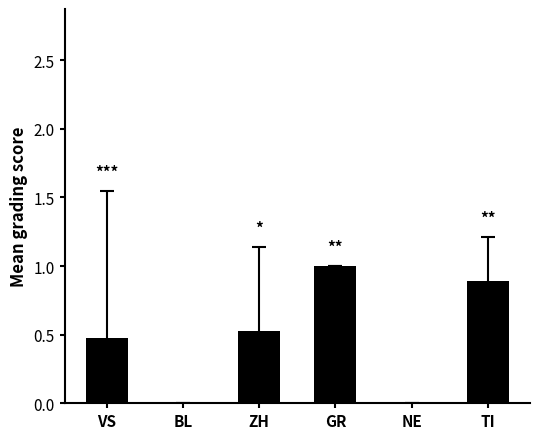

What is the change in value from ZH to NE?

-0.5